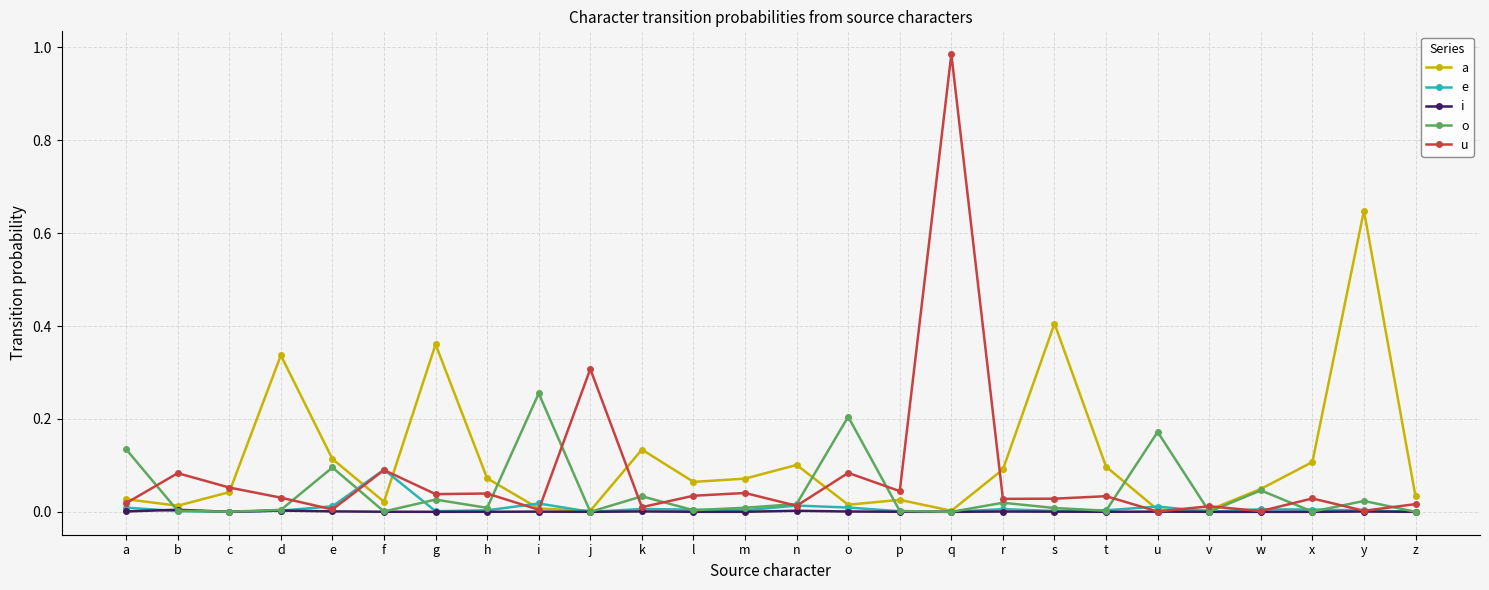

What are all the series names shown in the legend?

a, e, i, o, u